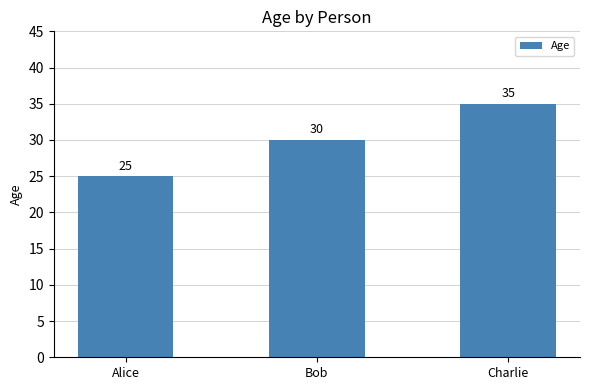

What is the label of the 2nd bar from the right?

Bob